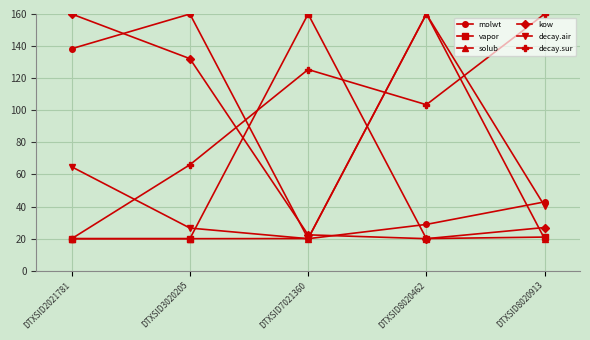

List the labels in order of molwt value, largest first.

DTXSID3020205, DTXSID2021781, DTXSID8020913, DTXSID8020462, DTXSID7021360